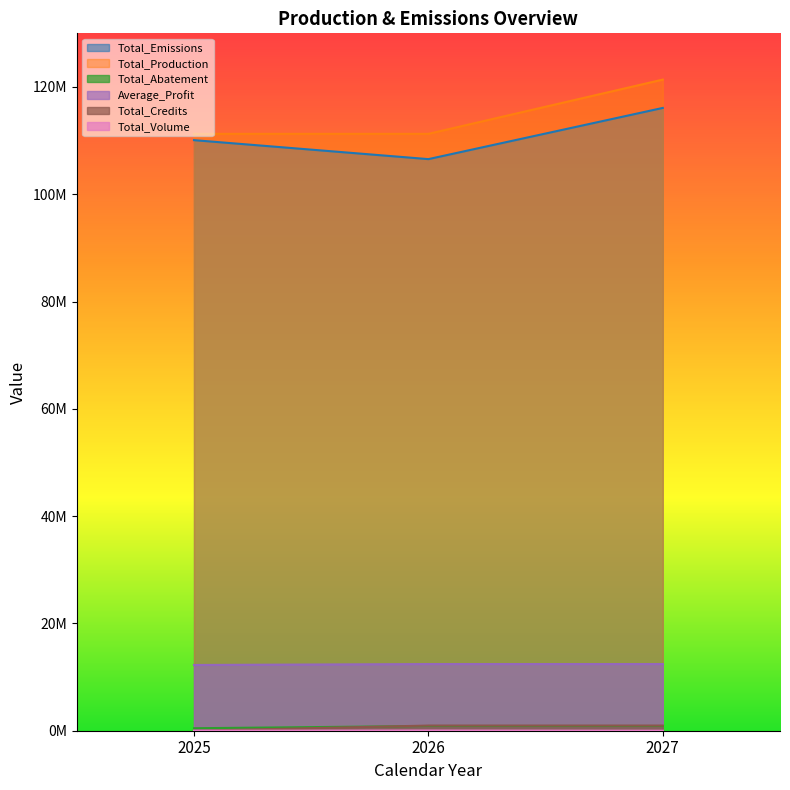

Is it true that Total_Credits equals 12254950.7 at 2025?

True